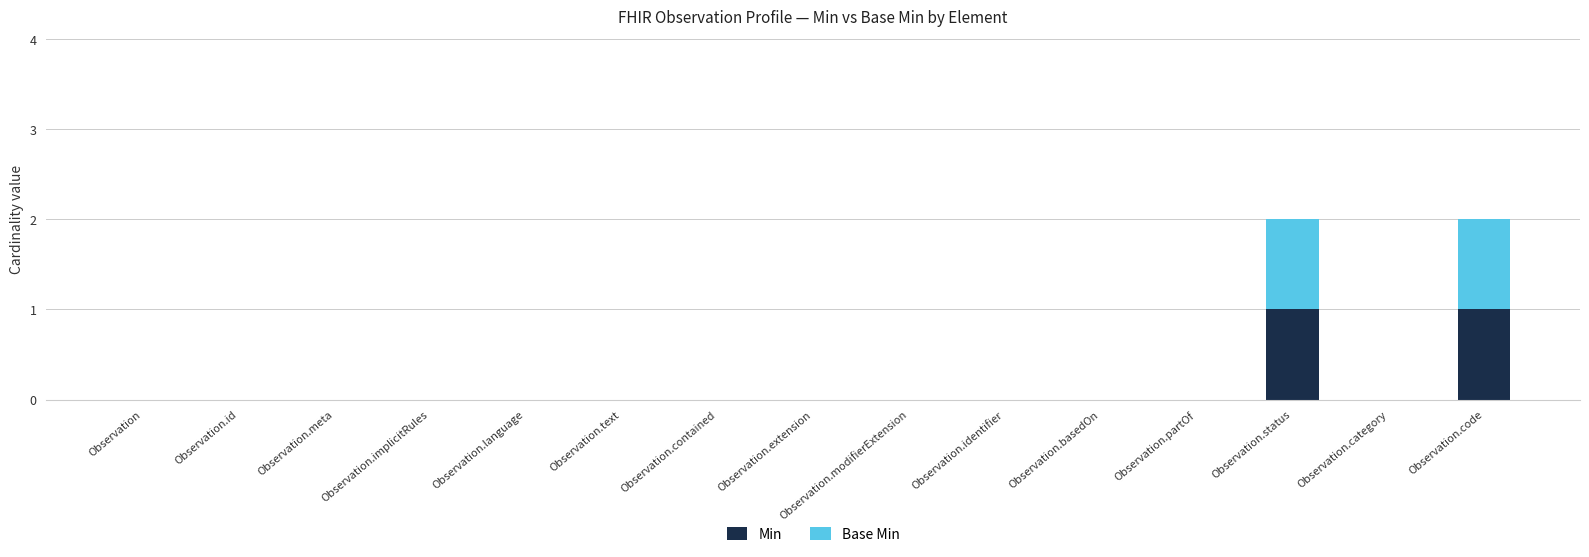

Is it true that Min equals 0 at Observation.identifier?

True